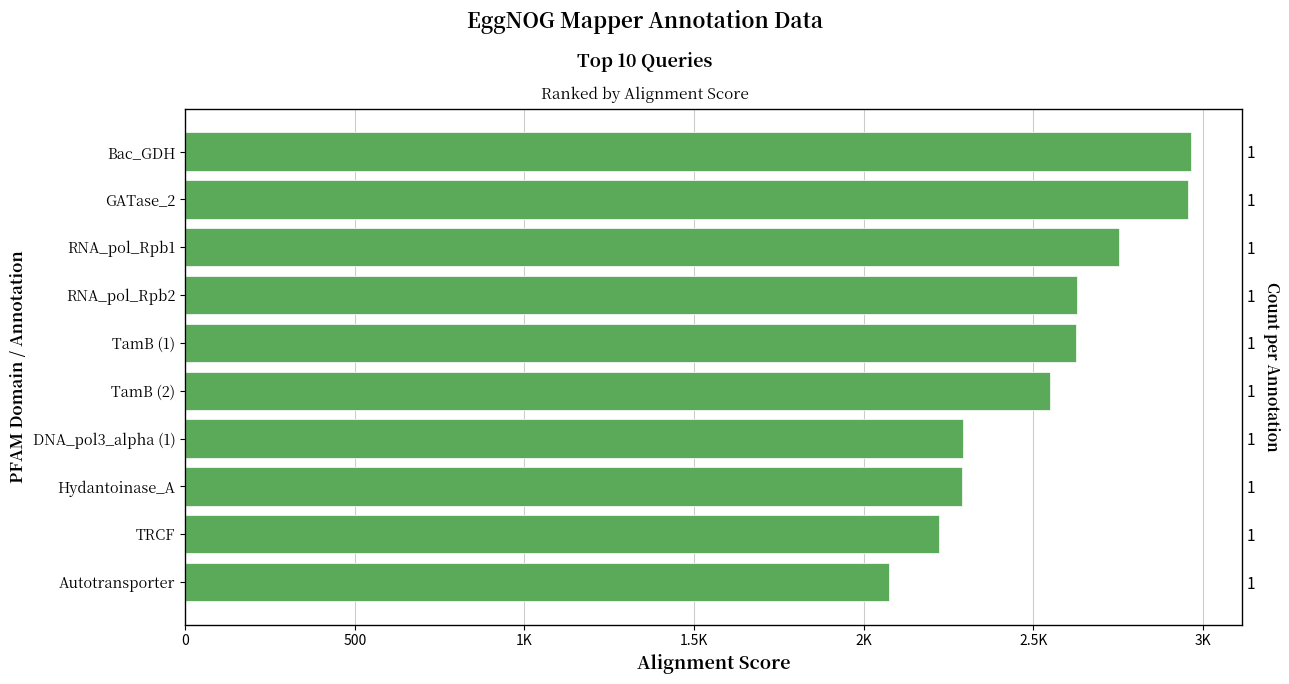

What is the sum of all values?

25361